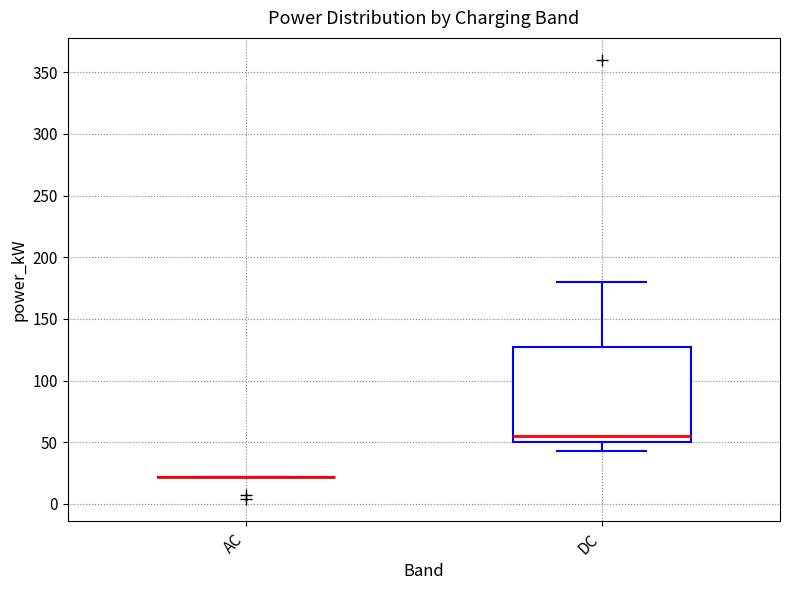

Which box is the tallest, from its lower edge to its upper edge?

DC